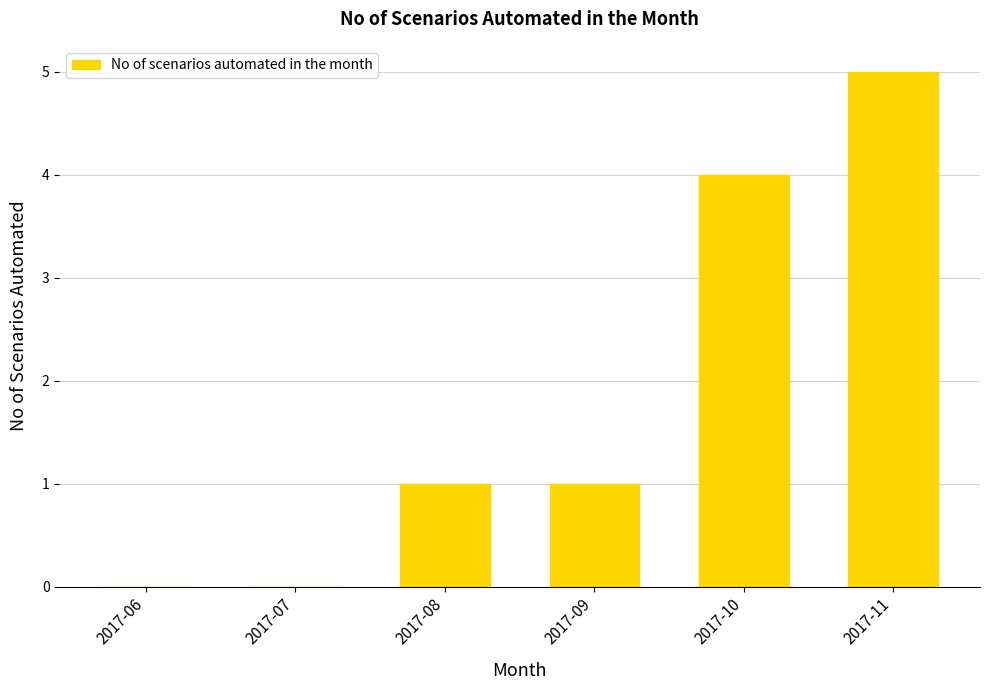

Between 2017-08 and 2017-10, which is larger?

2017-10